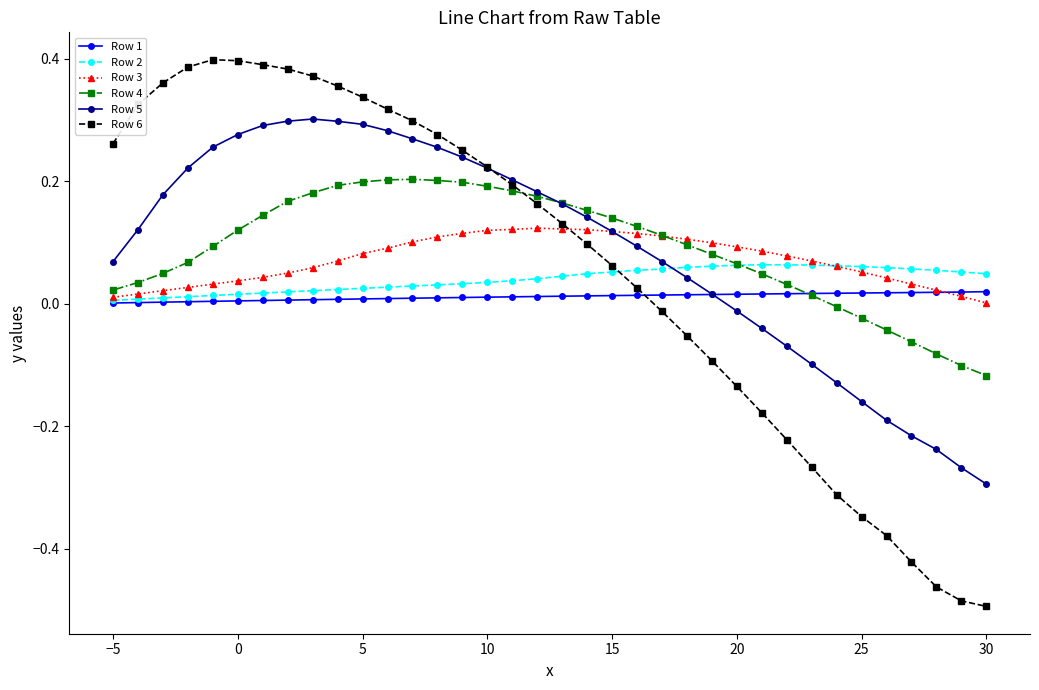

True or false: Row 6 has more than 0 interior local peaks.

True